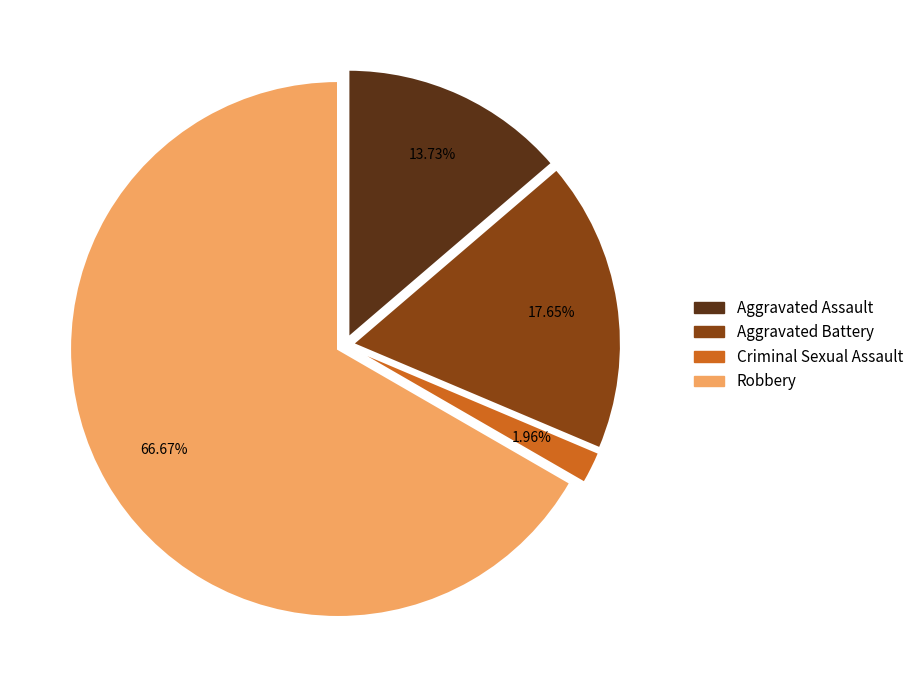

To the nearest percent, what portion does Aggravated Assault represent?

14%